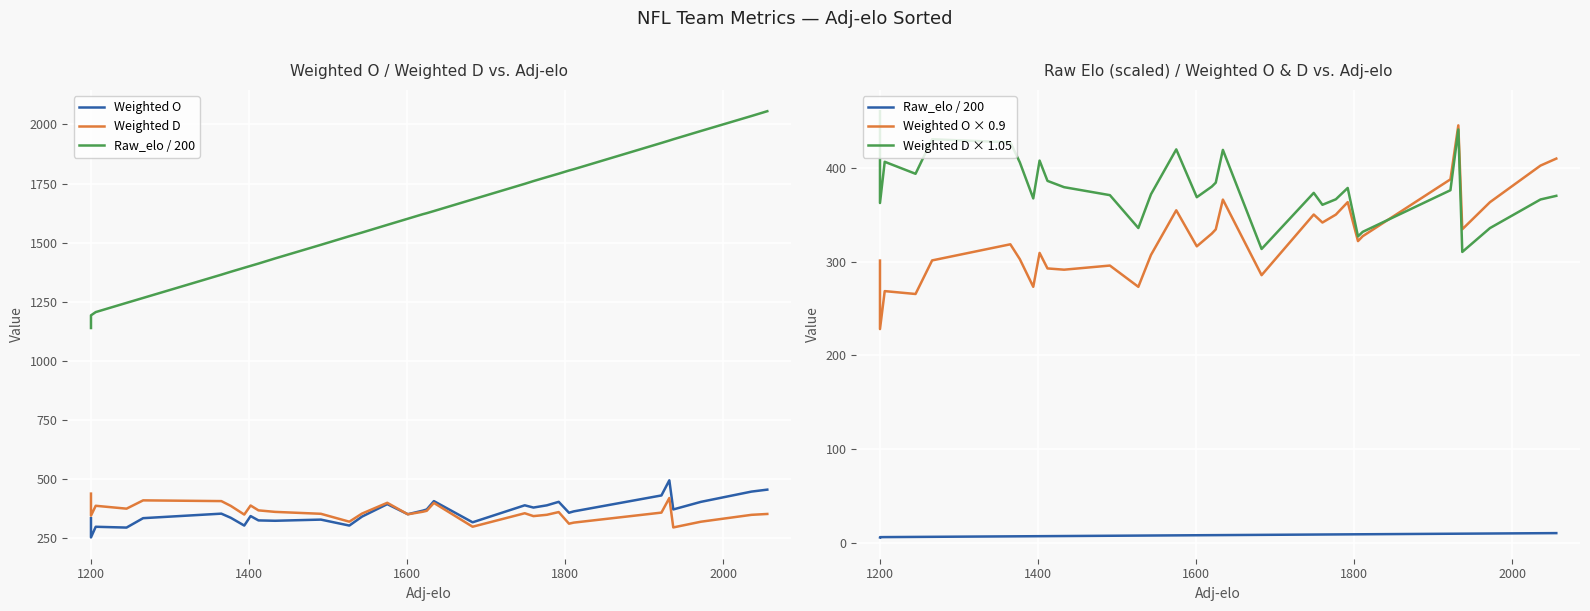

True or false: Raw_elo / 200 and Weighted O intersect in this chart.

False